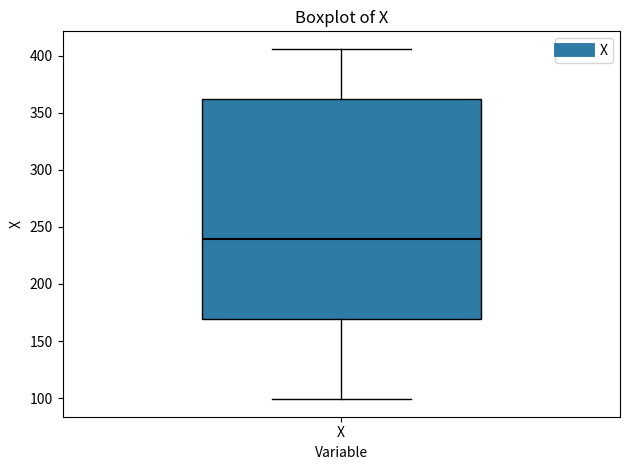

Where does the upper whisker of the box for X end on the y-axis? The values are not printed on the chart, so give them approximately, as read against the axis.

405